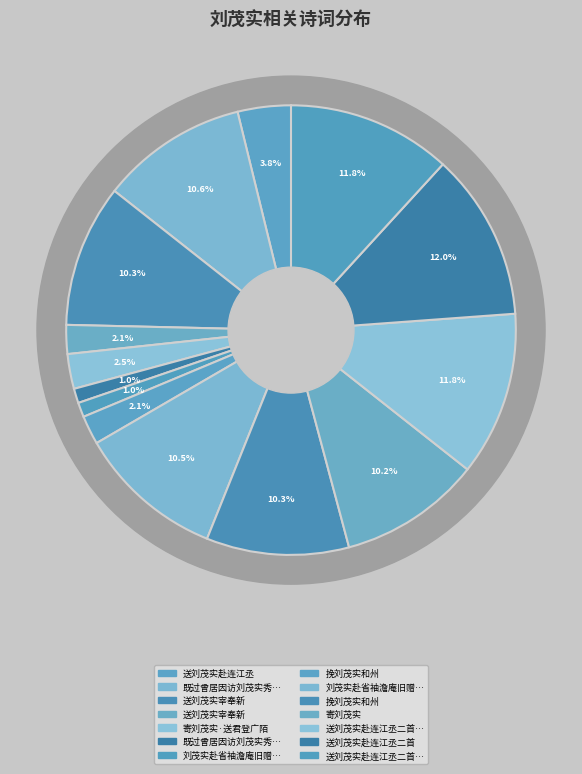

Does 刘茂实赴省袖澹庵旧赠见过索送行诗用韵 represent more than half of the total?

No